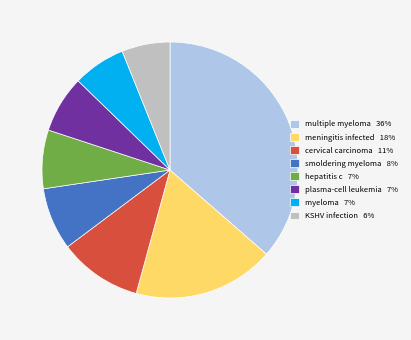

Is the sum of meningitis infected 18% and KSHV infection 6% greater than half?

No